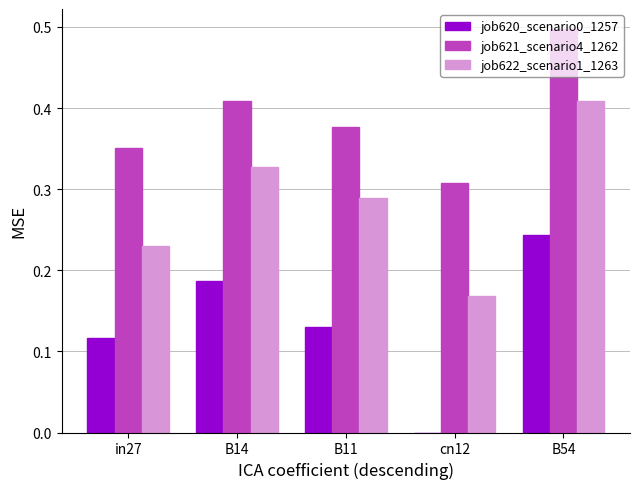

At which category is the sum across all series the highest?

B54